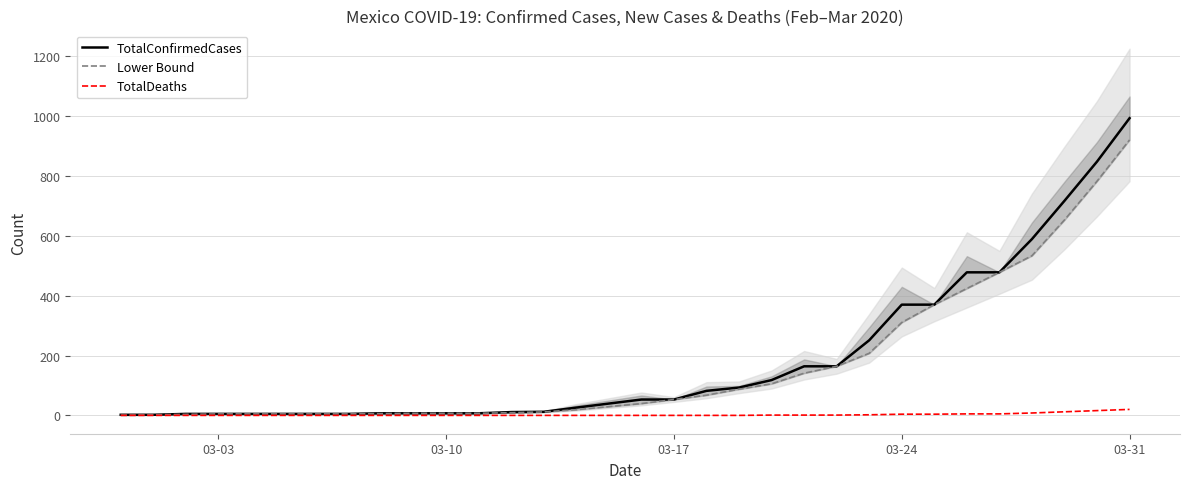

Which series has the largest total across all categories?

TotalConfirmedCases